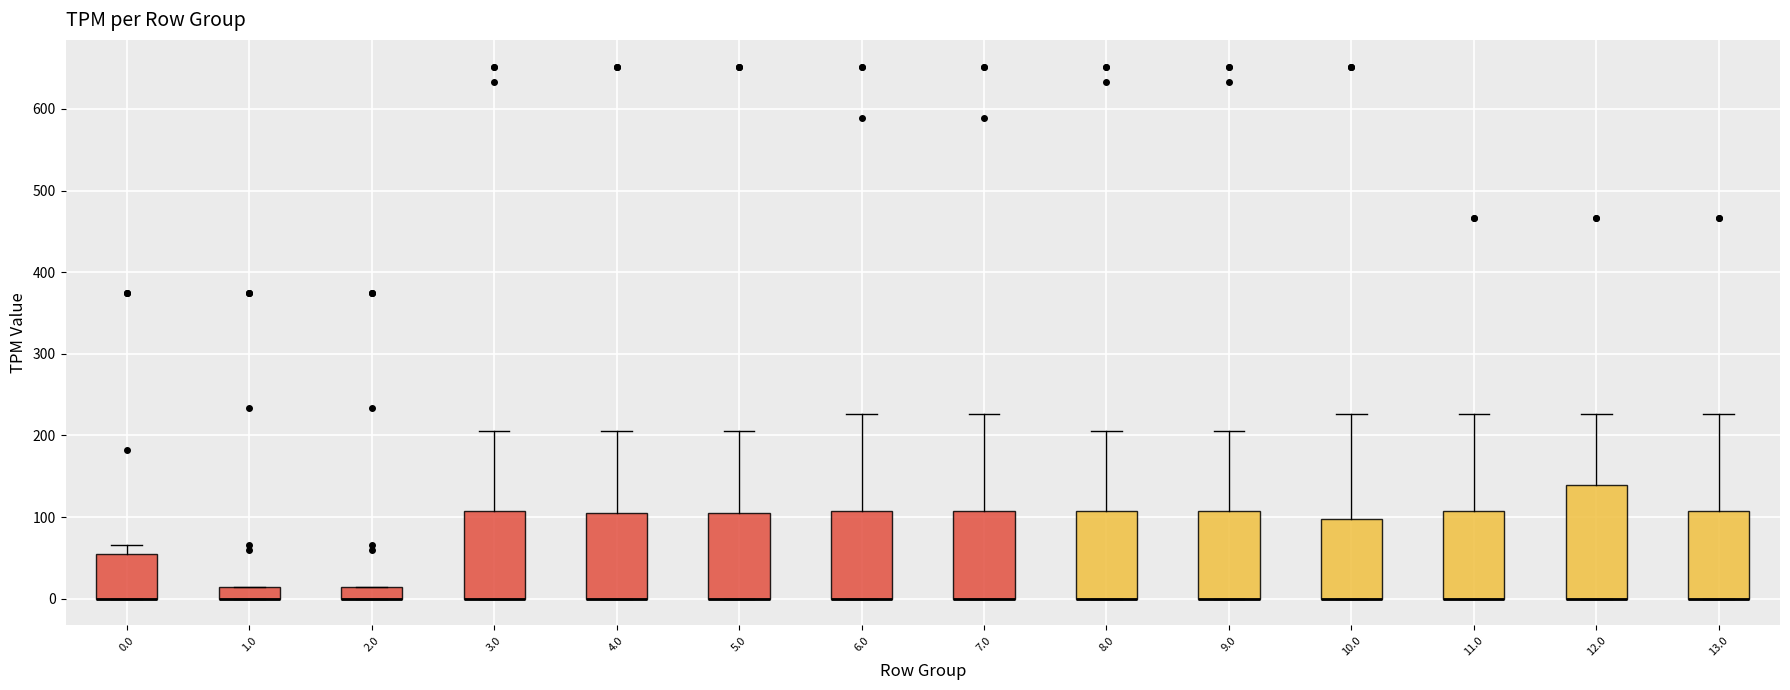

Which box is the tallest, from its lower edge to its upper edge?

12.0